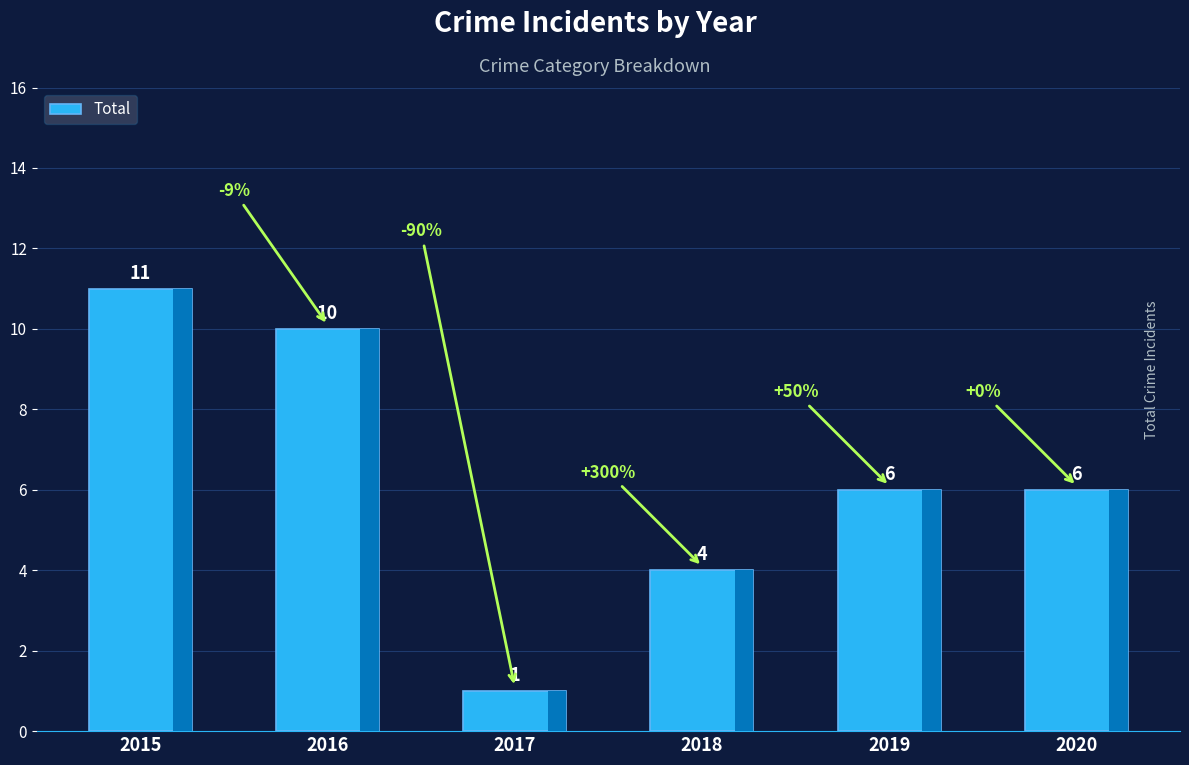

What is the change in value from 2018 to 2020?

+2